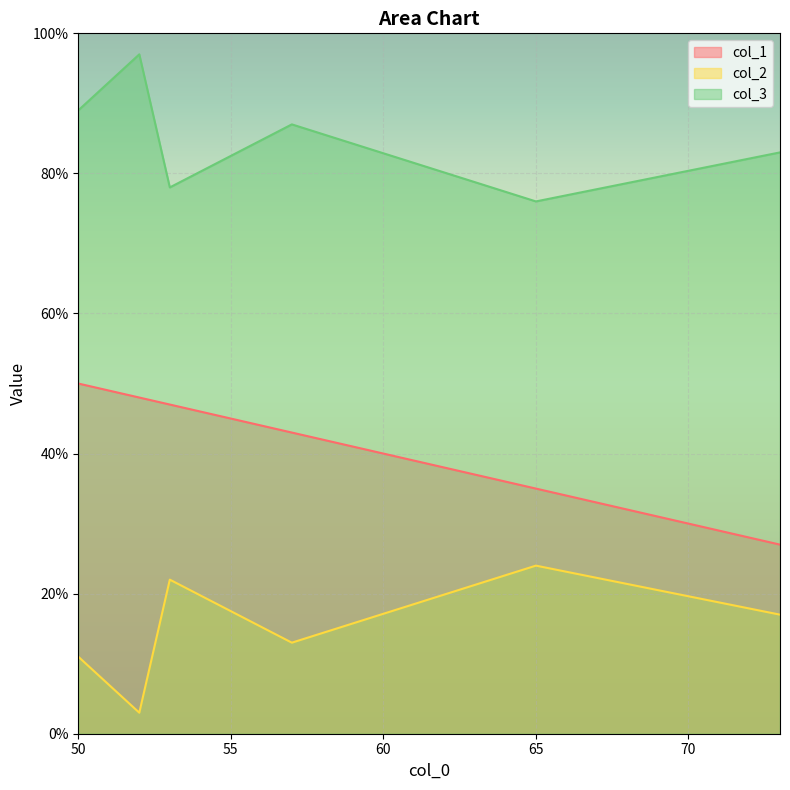

Between 65 and 73, which is larger?

65